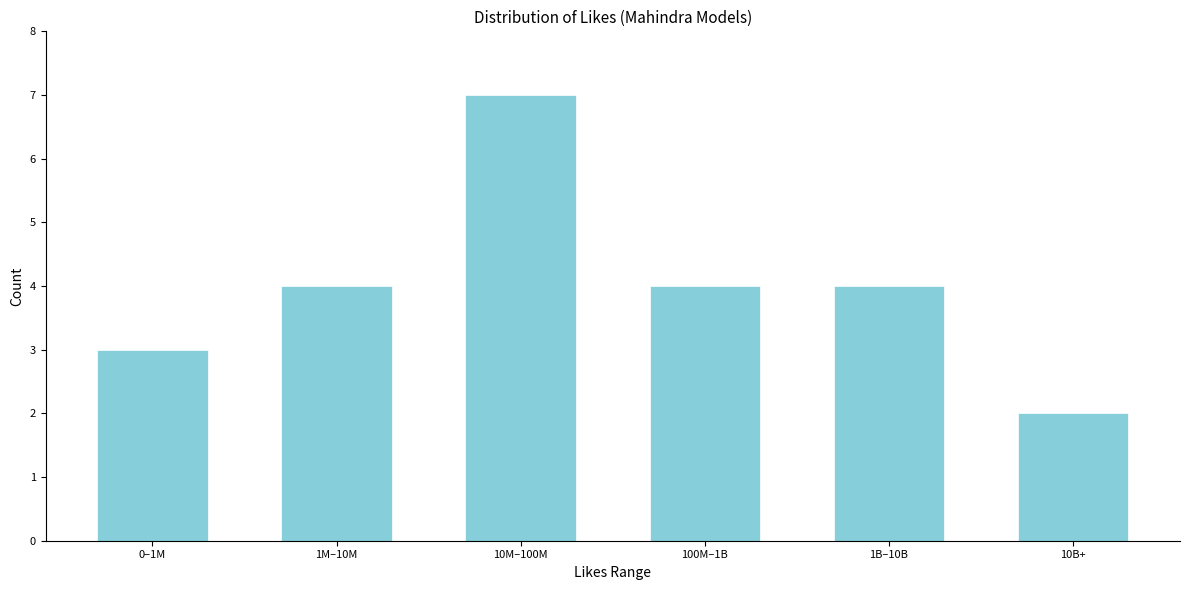

Reading left to right, what are all the values shown in this chart?

0–1M=3	1M–10M=4	10M–100M=7	100M–1B=4	1B–10B=4	10B+=2